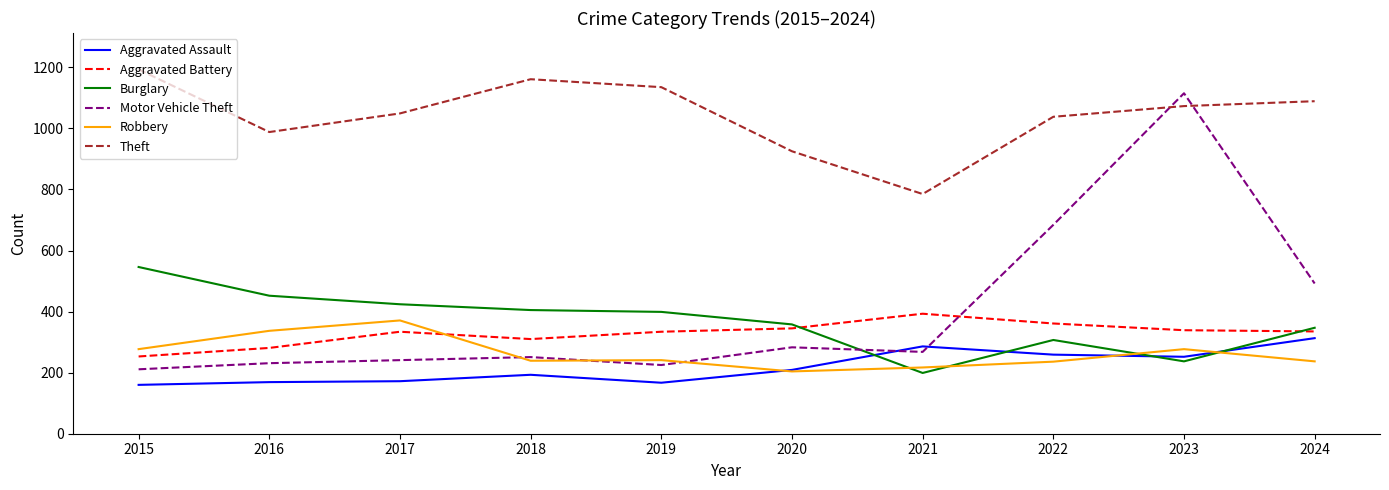

What is the minimum value for Burglary?

199